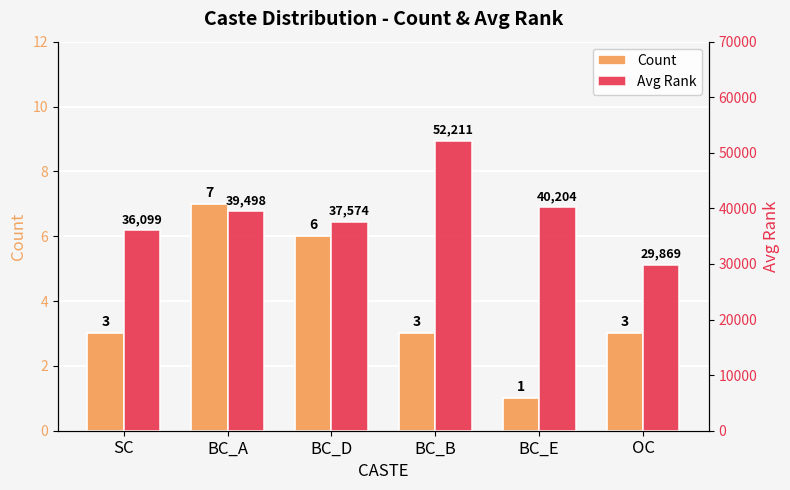

How many groups of bars are there?

6